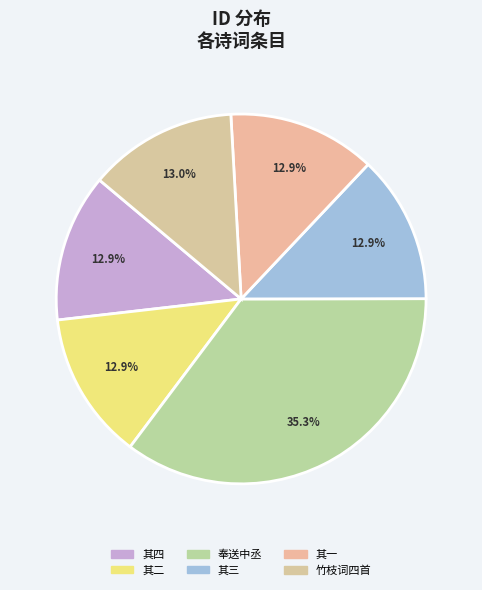

To the nearest percent, what is the difference between the largest and smallest slice percentages?

22%